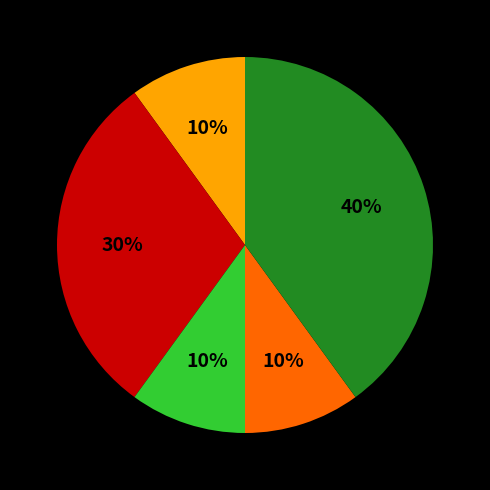

Does any single category account for the majority?

No